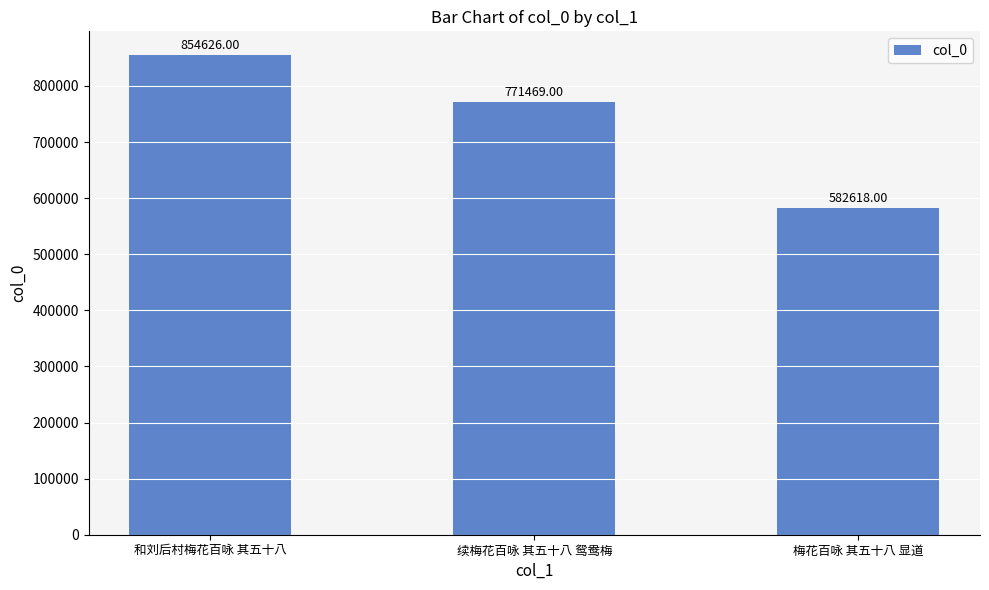

Rank the categories by value from highest to lowest.

和刘后村梅花百咏 其五十八, 续梅花百咏 其五十八 鸳鸯梅, 梅花百咏 其五十八 显道